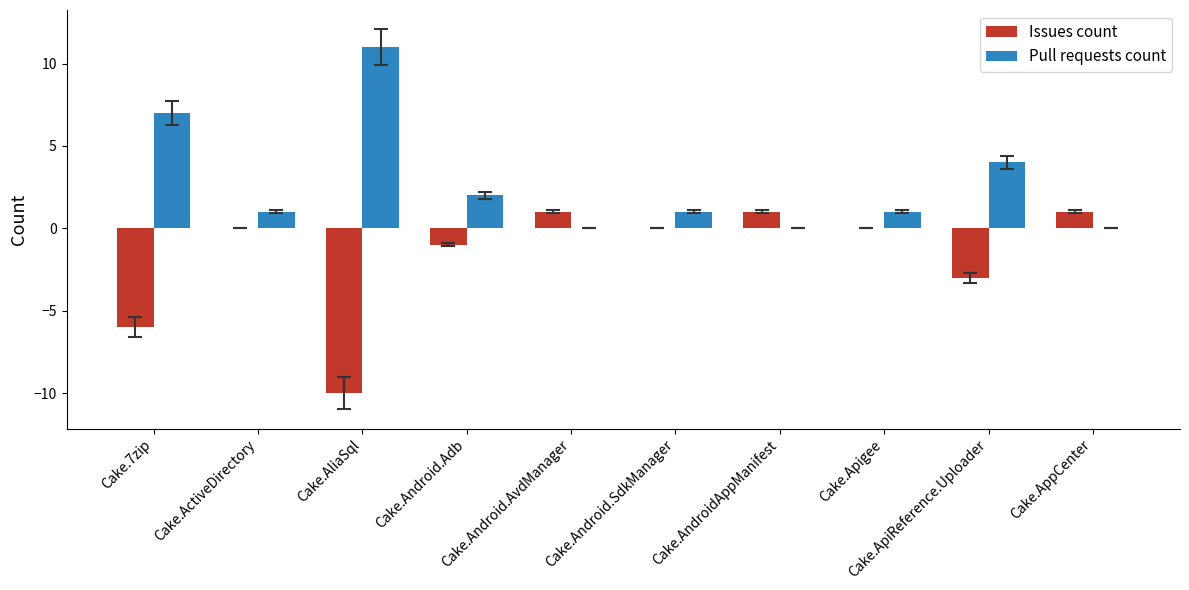

Which series has the largest total across all categories?

Pull requests count